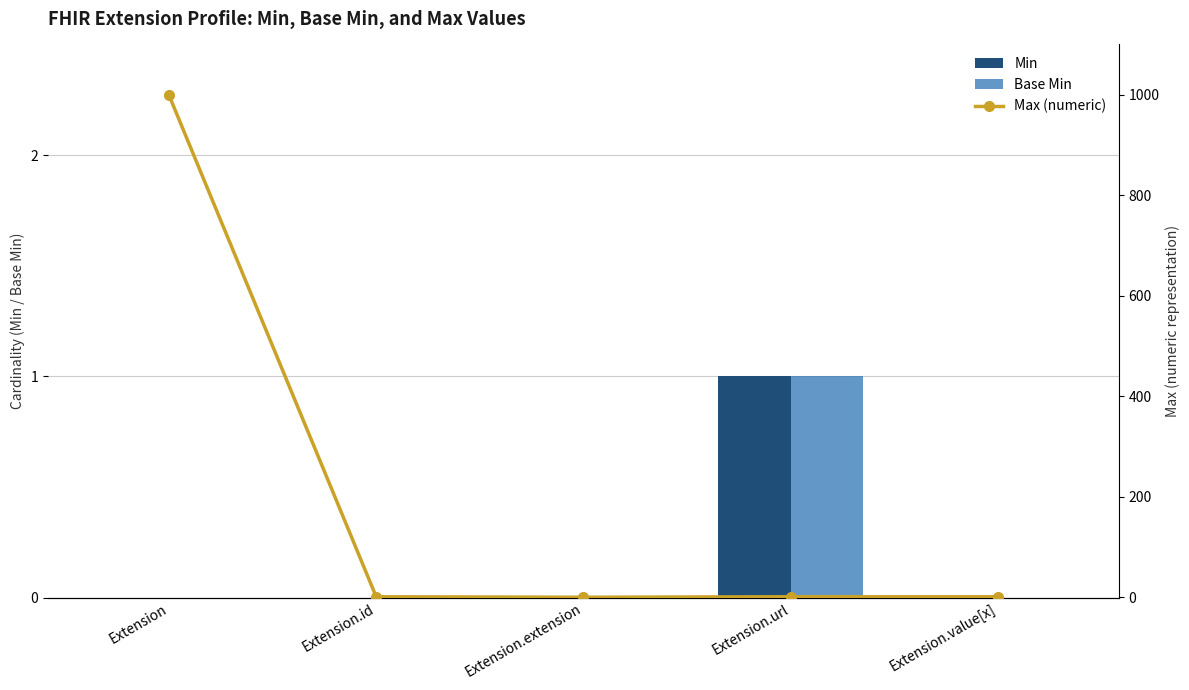

At which category is the sum across all series the highest?

Extension